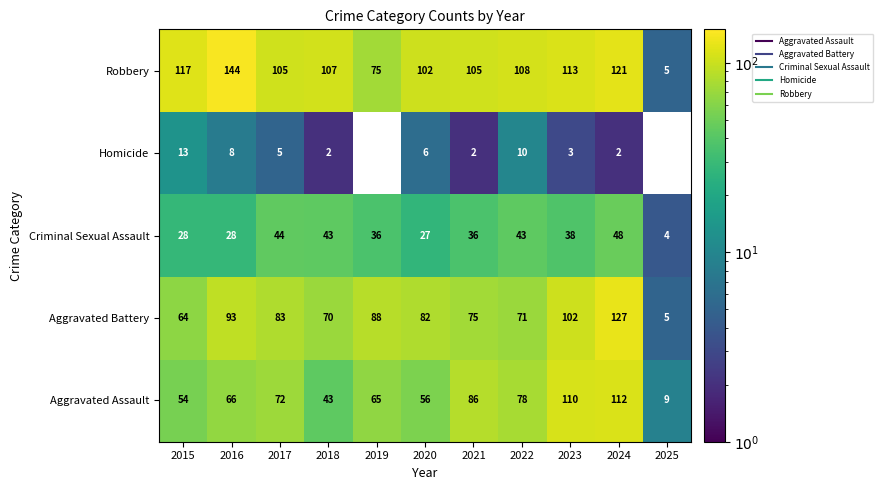

What is the lowest value of the Aggravated Battery series?

5.0